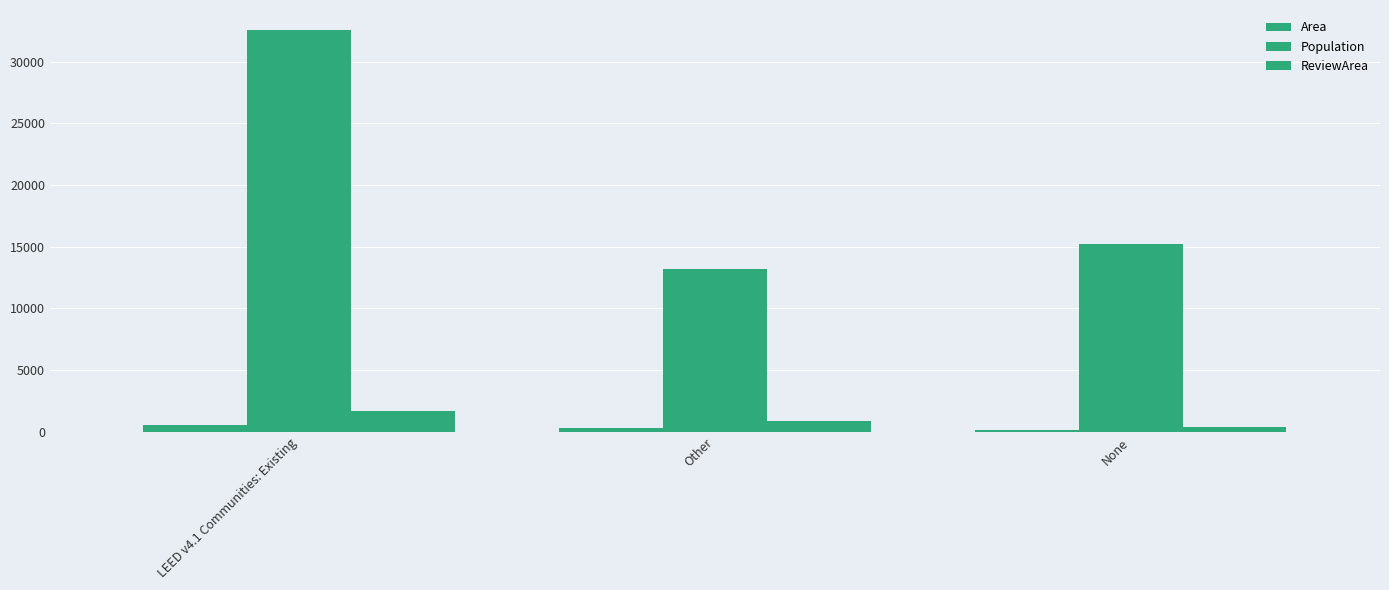

How many data points in Area are less than 325?

1